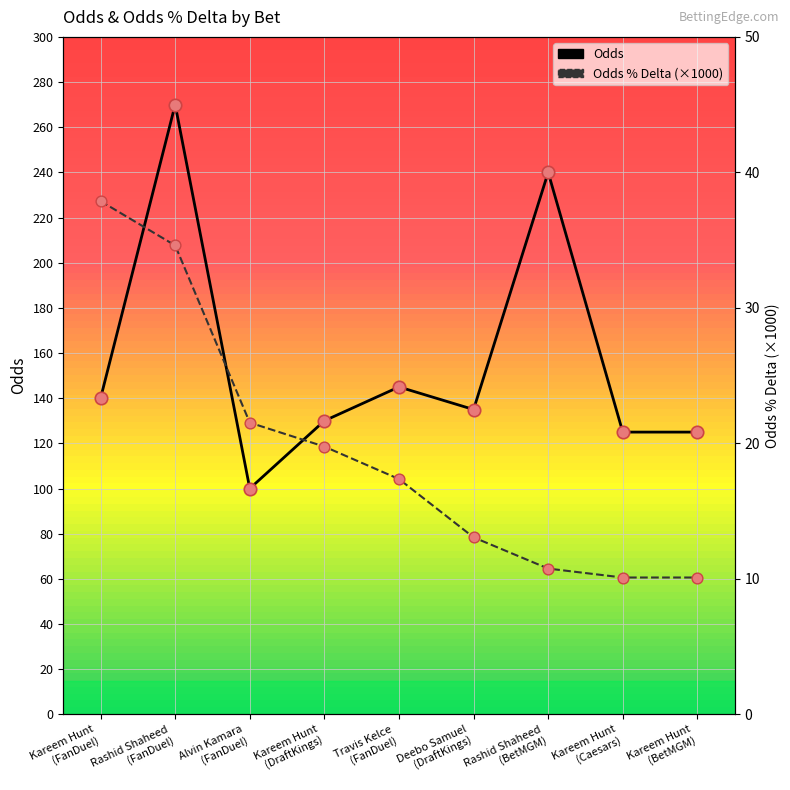

At which category is the sum across all series the highest?

Rashid Shaheed
(FanDuel)